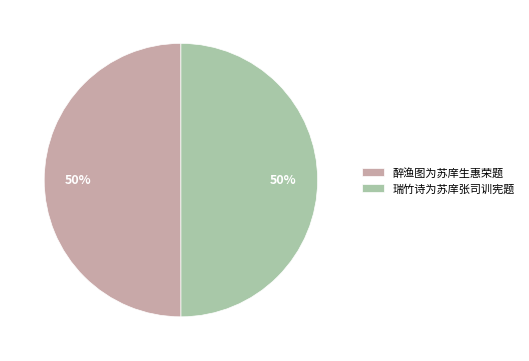

Combined, do 醉渔图为苏庠生惠荣题 and 瑞竹诗为苏庠张司训宪题 account for over 50%?

Yes